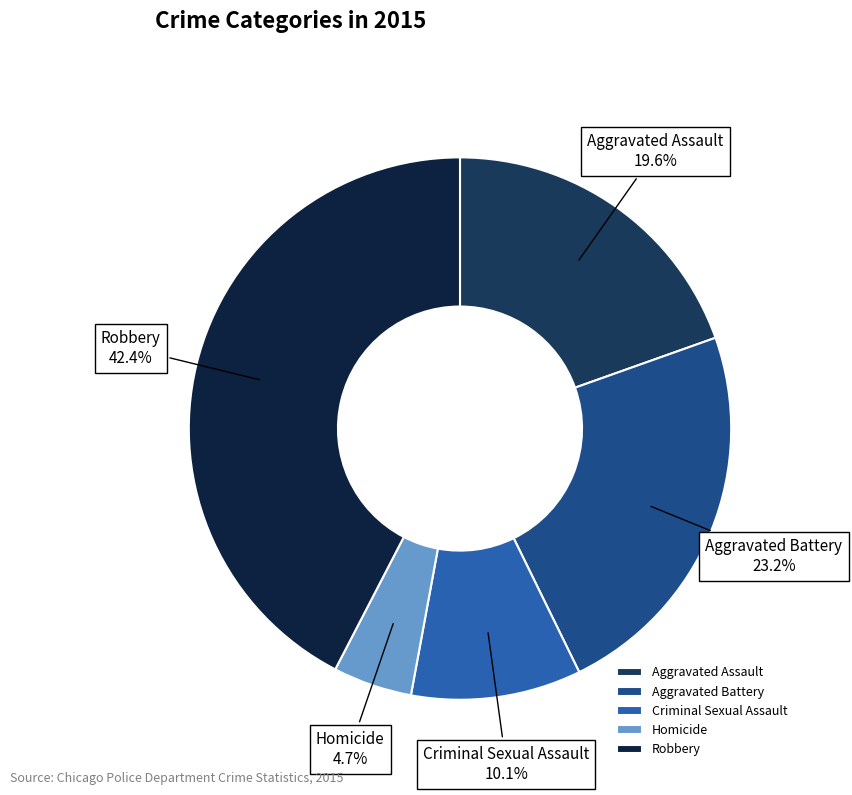

What is the smallest slice in the pie chart?

Homicide